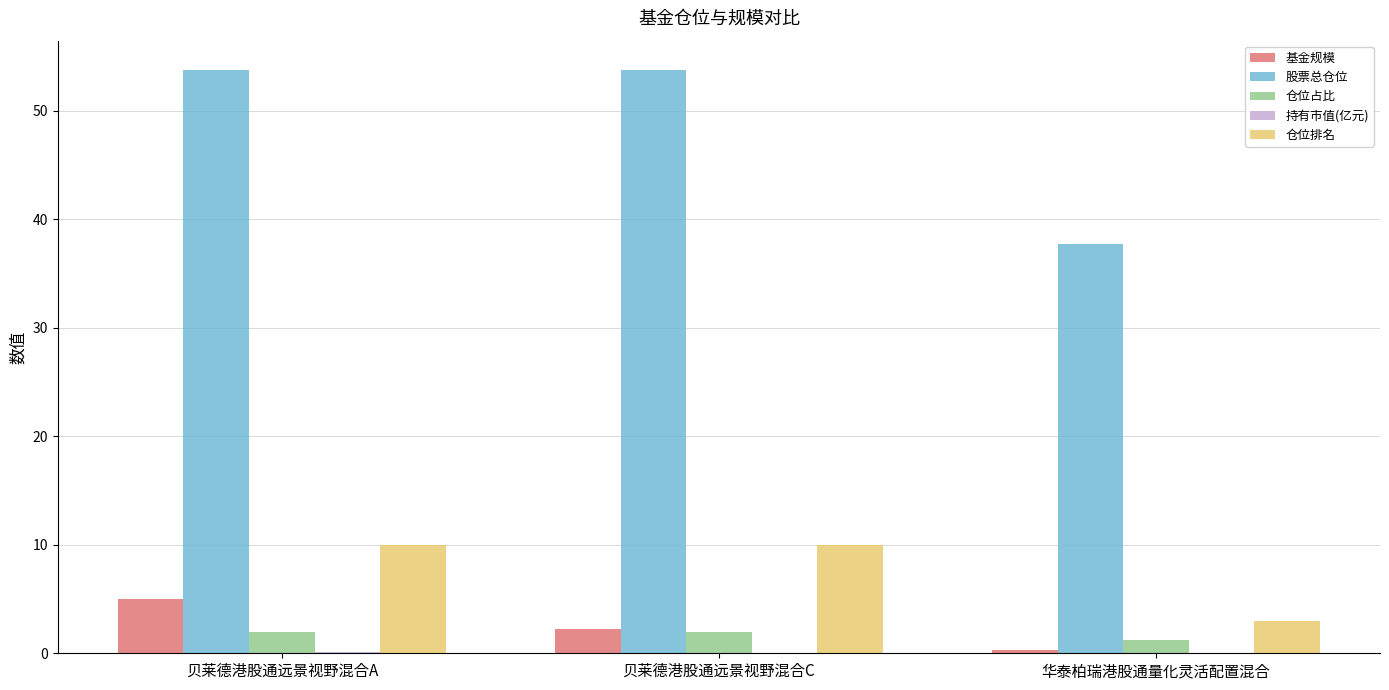

At which category is the sum across all series the highest?

贝莱德港股通远景视野混合A